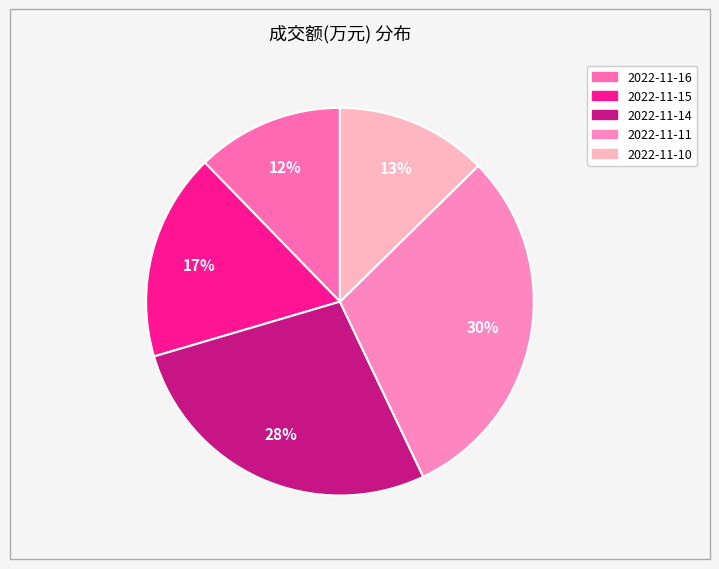

Is the sum of 2022-11-10 and 2022-11-15 greater than half?

No